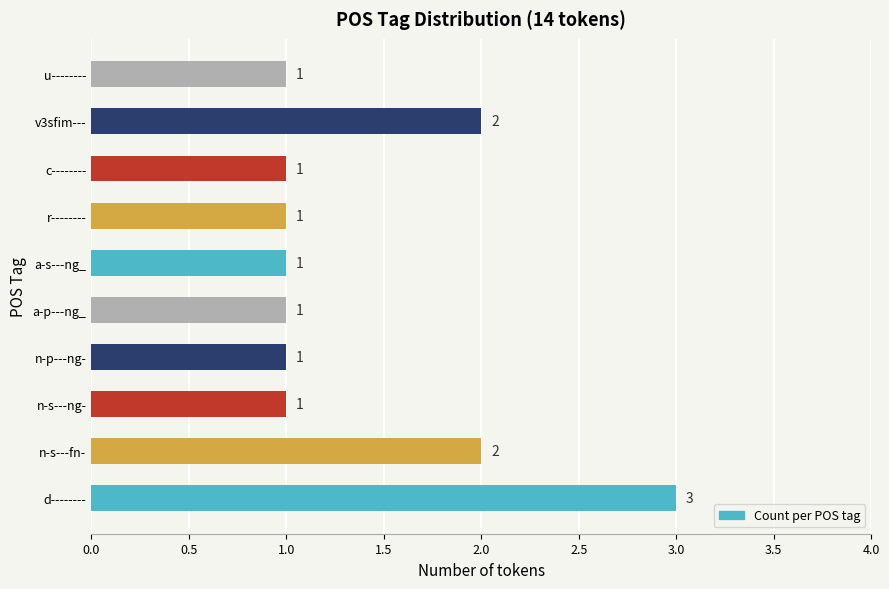

What is the difference between the maximum and minimum values?

2